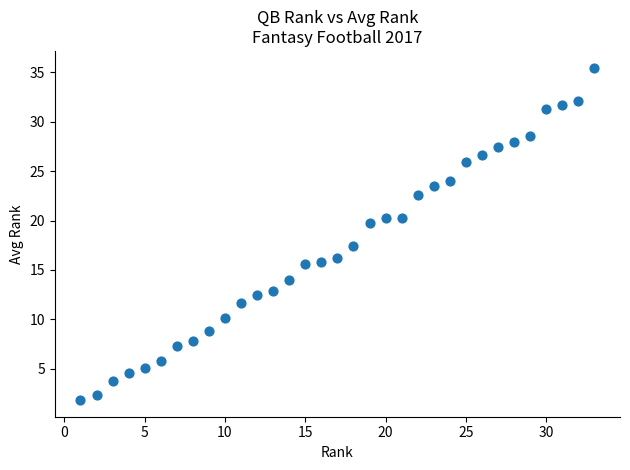

What Y value in the scatter plot is closest to 18?

17.4